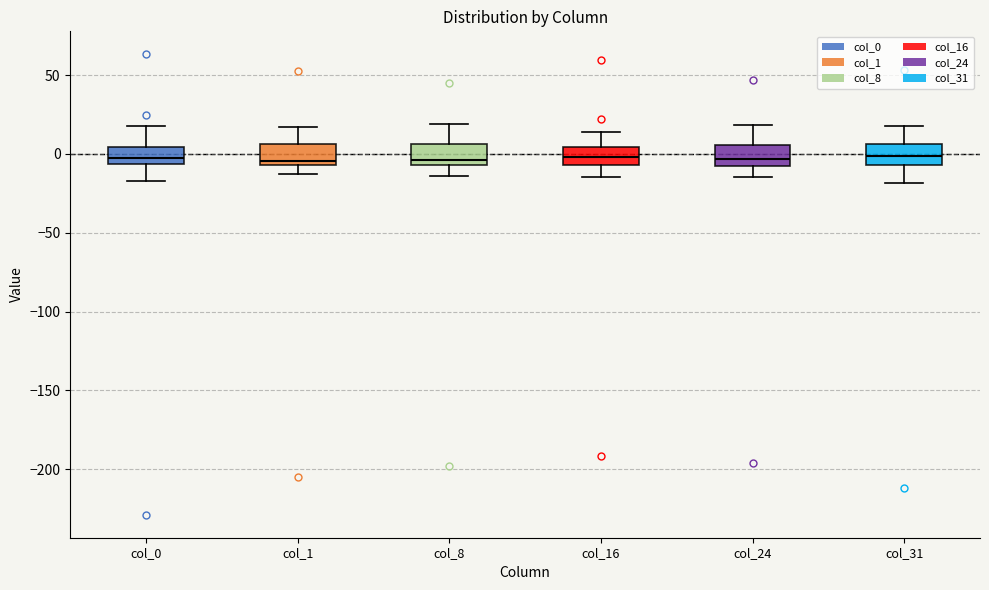

Where does the median line of the box for col_31 sit on the y-axis? The values are not printed on the chart, so give them approximately, as read against the axis.

0